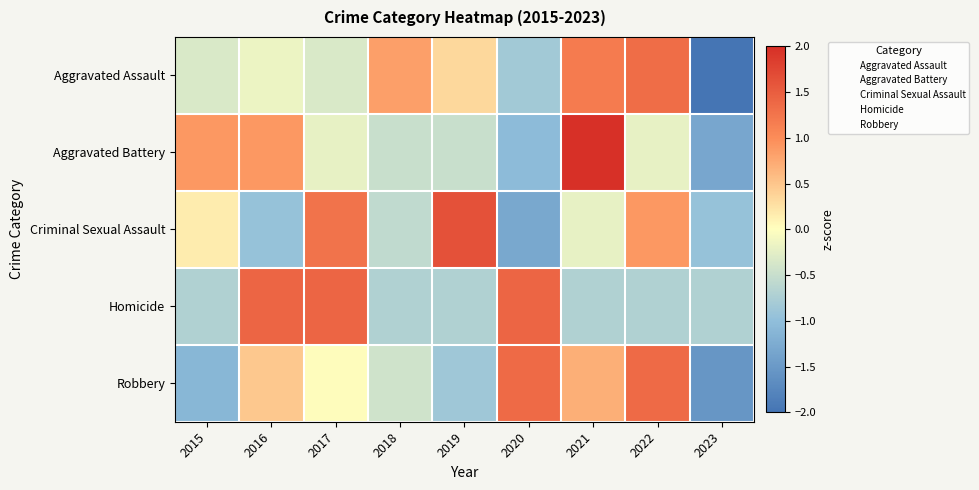

List the series in order of their peak value, highest first.

Aggravated Battery, Criminal Sexual Assault, Homicide, Robbery, Aggravated Assault